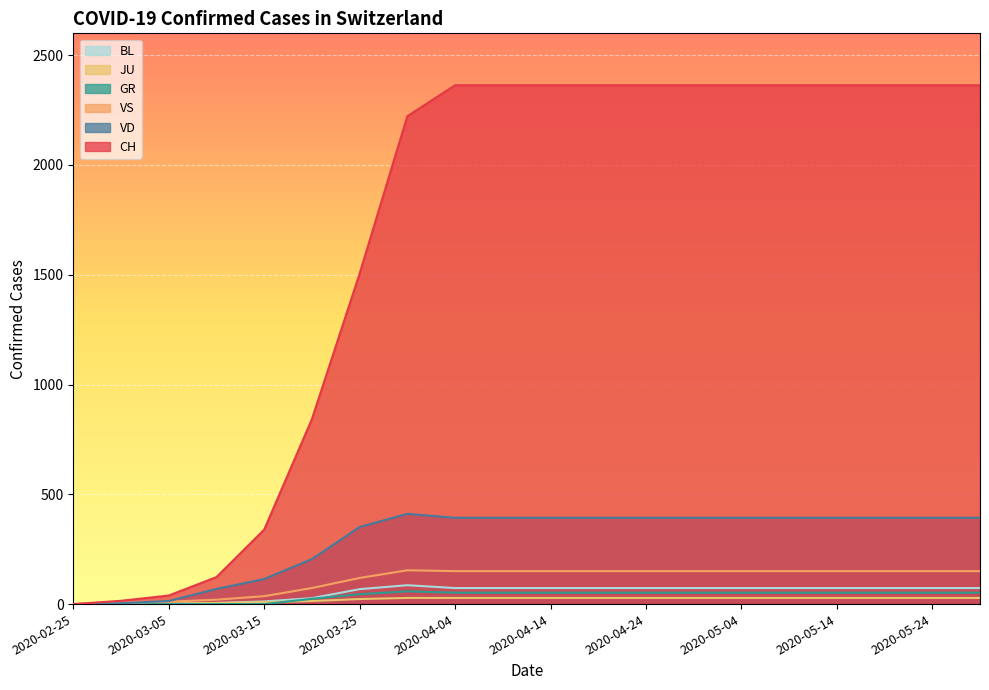

The value of GR at 2020-05-29 is 52. True or false?

True